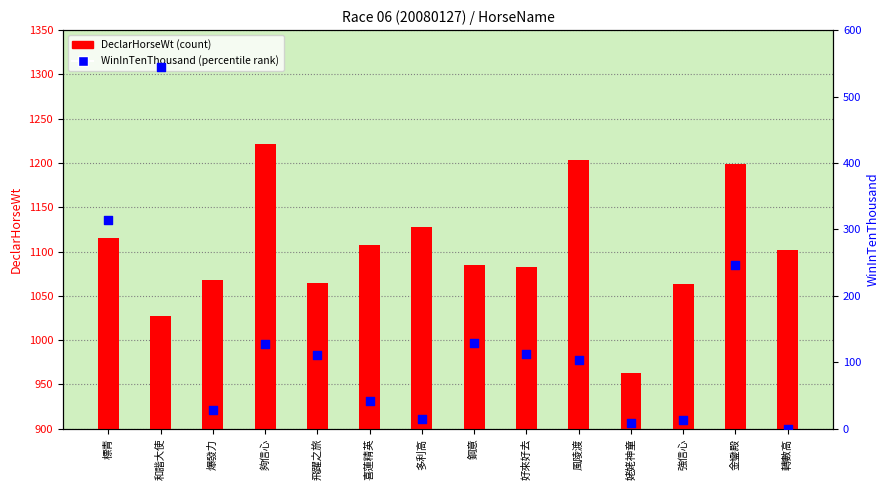

Is the value of WinInTenThousand (percentile) at 和諧大使 greater than the value of DeclarHorseWt (count) at 姥姥神童?

No